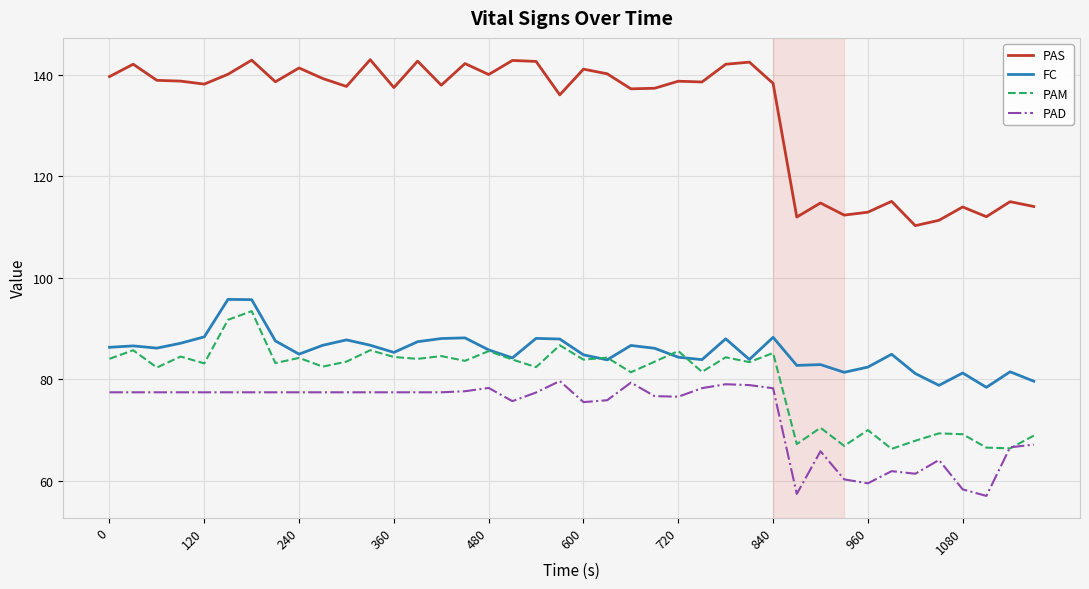

True or false: FC and PAS cross at least once.

False